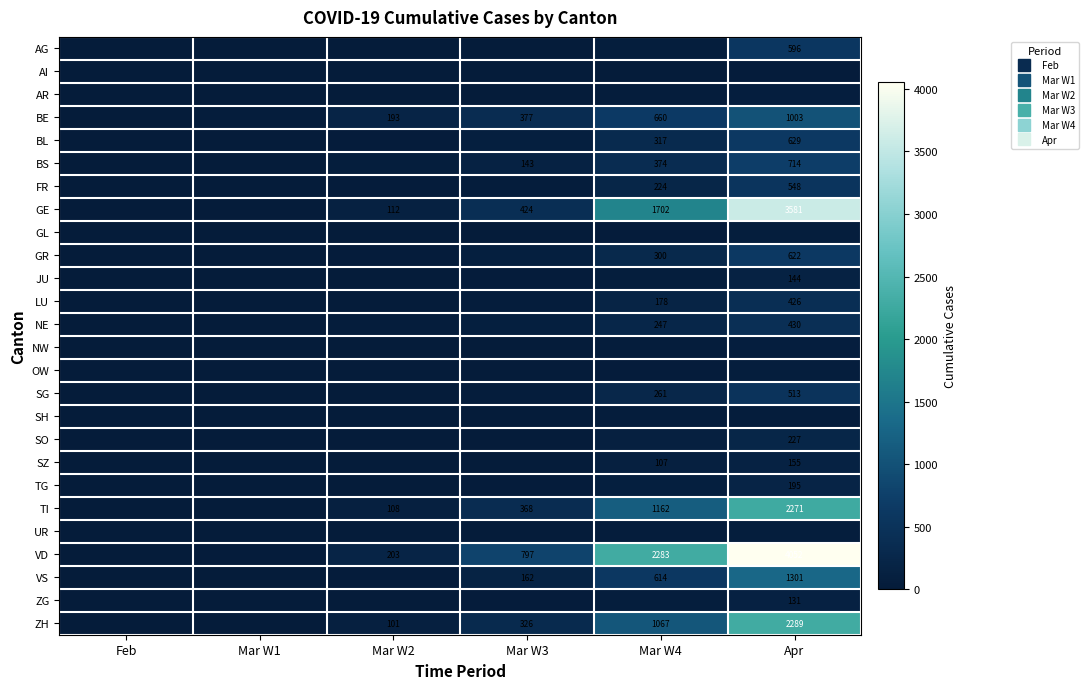

Rank the categories by GR value from lowest to highest.

Feb, Mar W1, Mar W2, Mar W3, Mar W4, Apr